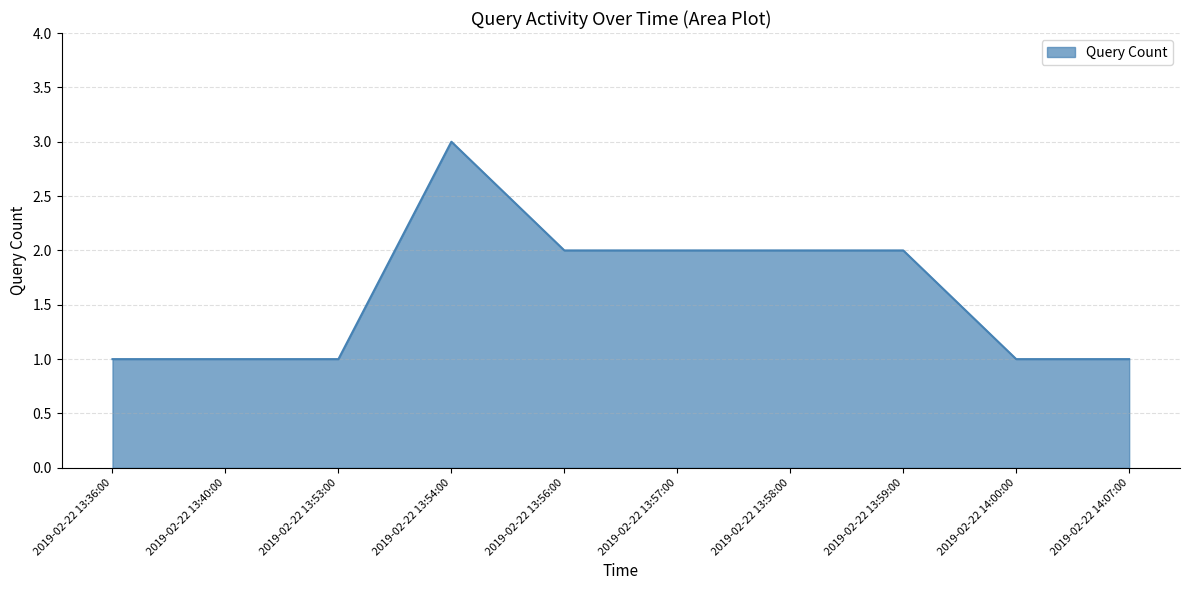

Approximately how many times larger is the value at 2019-02-22 13:36:00 compared to 2019-02-22 14:07:00?

1.0